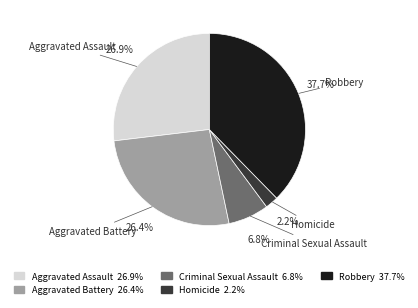

To the nearest percent, what is the combined percentage of Criminal Sexual Assault and Aggravated Battery?

33%